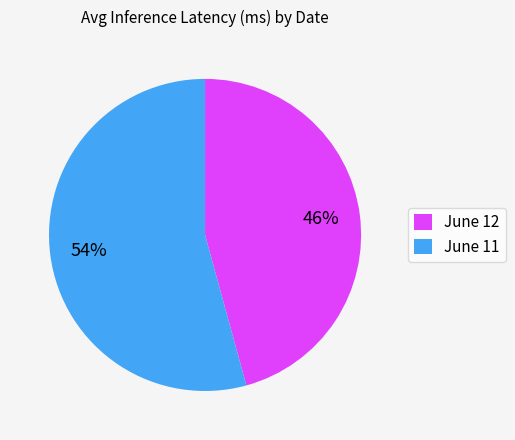

Is it true that June 11 is 44% of the pie?

False